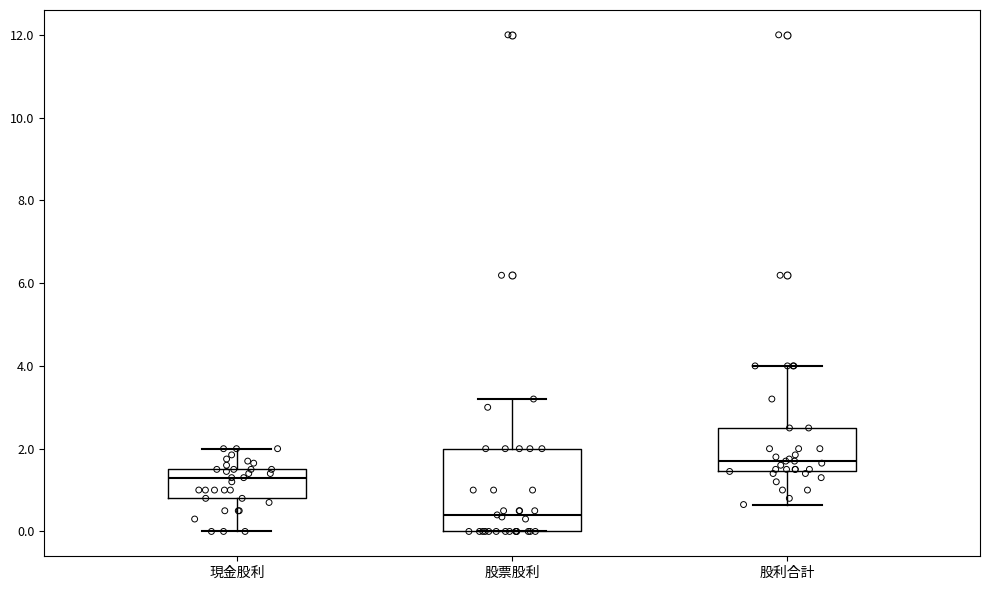

Reading left to right, read every box against the y-axis: the position of its median line, the range the box covers, and the ends of its whiskers. The values are not printed on the chart, so give them approximately, as read against the axis.

現金股利: median 1.4, box 0.8 to 1.6, whiskers 0.0 to 2.0
股票股利: median 0.4, box 0.0 to 2.0, whiskers 0.0 to 3.2
股利合計: median 1.8, box 1.4 to 2.6, whiskers 0.6 to 4.0